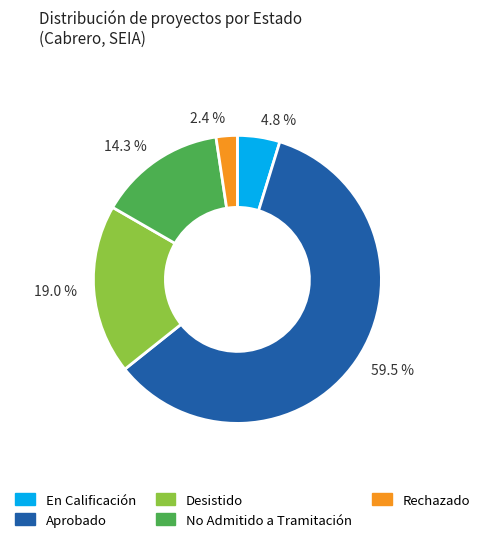

How many segments does this pie chart have?

5